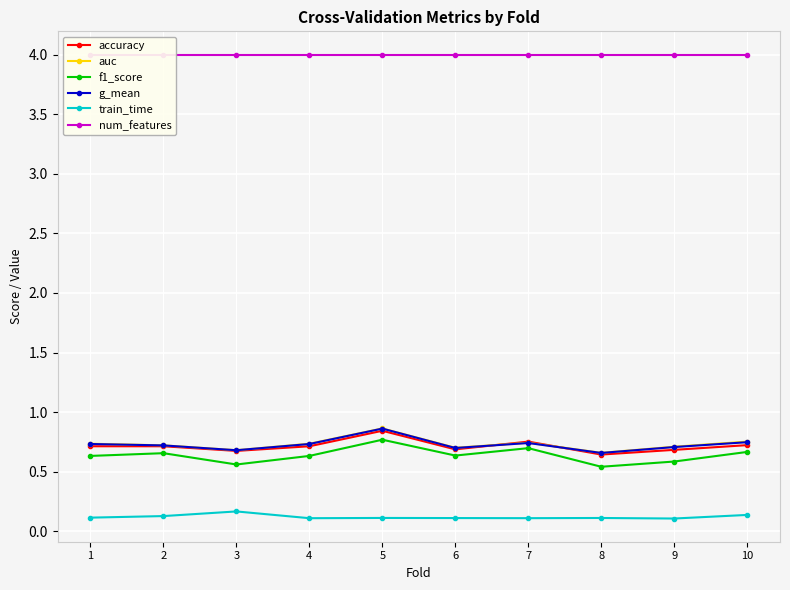

True or false: num_features and auc cross at least once.

False